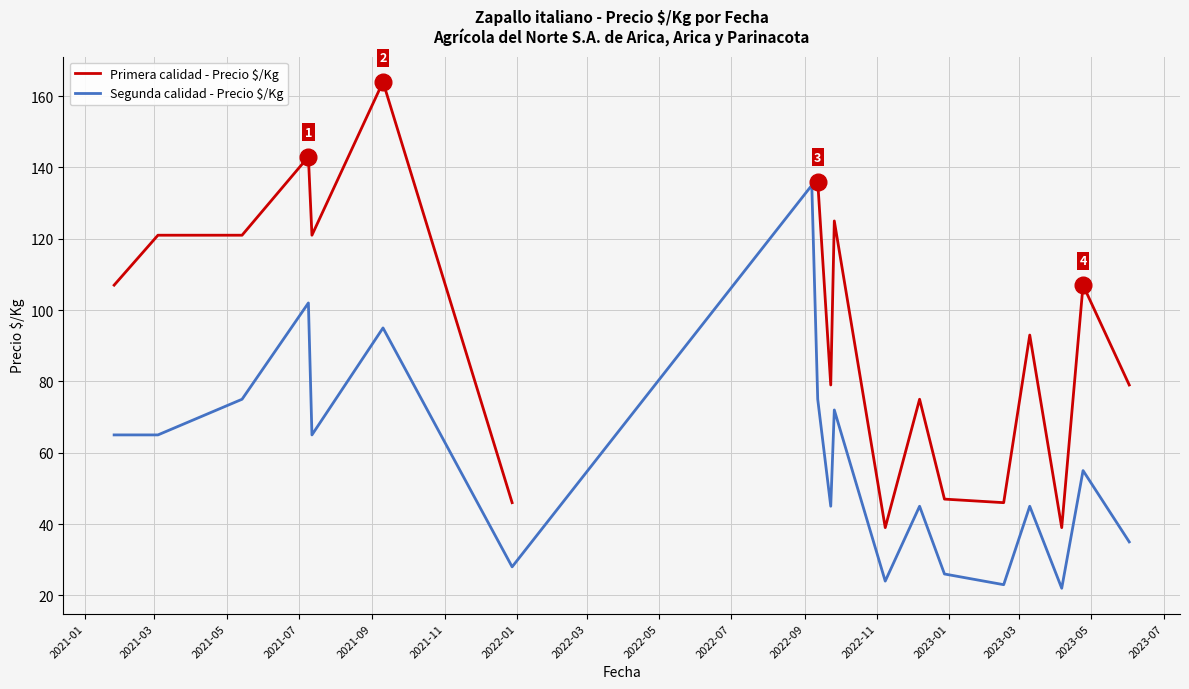

The value of Primera calidad - Precio $/Kg at 2021-07 is 41.8. True or false?

False